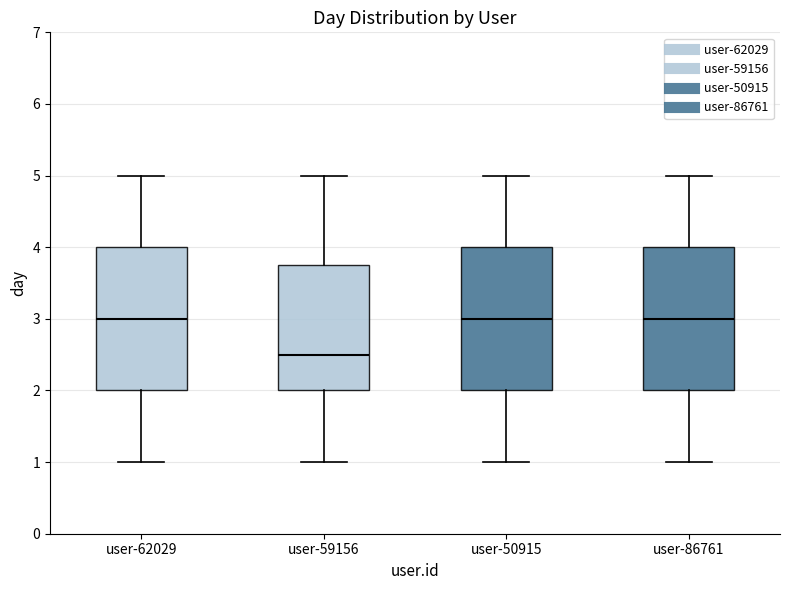

Reading left to right, read every box against the y-axis: the position of its median line, the range the box covers, and the ends of its whiskers. The values are not printed on the chart, so give them approximately, as read against the axis.

user-62029: median 3.0, box 2.0 to 4.0, whiskers 1.0 to 5.0
user-59156: median 2.5, box 2.0 to 3.8, whiskers 1.0 to 5.0
user-50915: median 3.0, box 2.0 to 4.0, whiskers 1.0 to 5.0
user-86761: median 3.0, box 2.0 to 4.0, whiskers 1.0 to 5.0